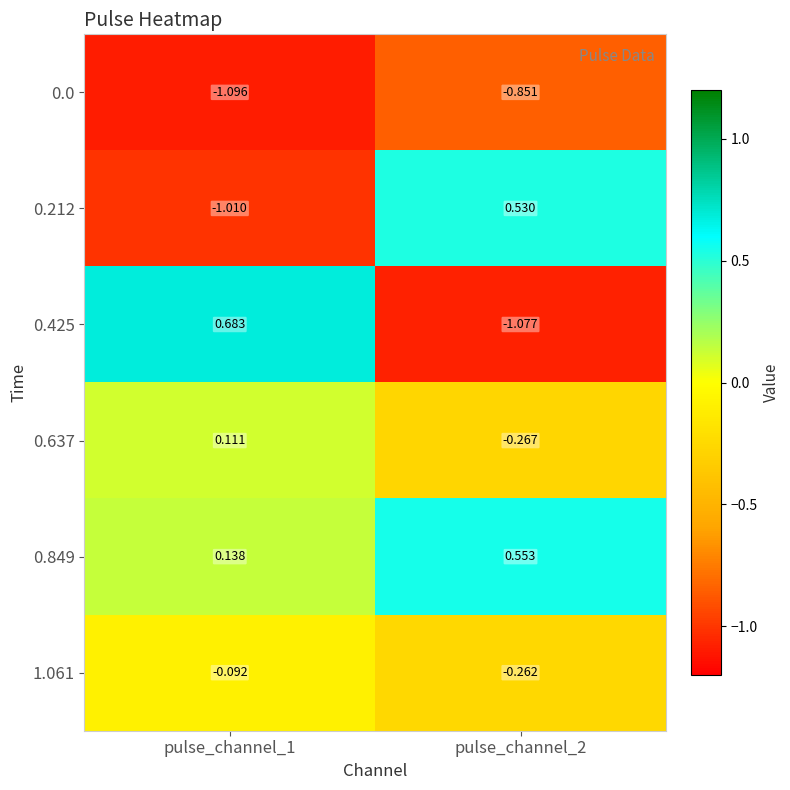

Is the value of 0.212 at pulse_channel_1 greater than the value of 1.061 at pulse_channel_1?

No